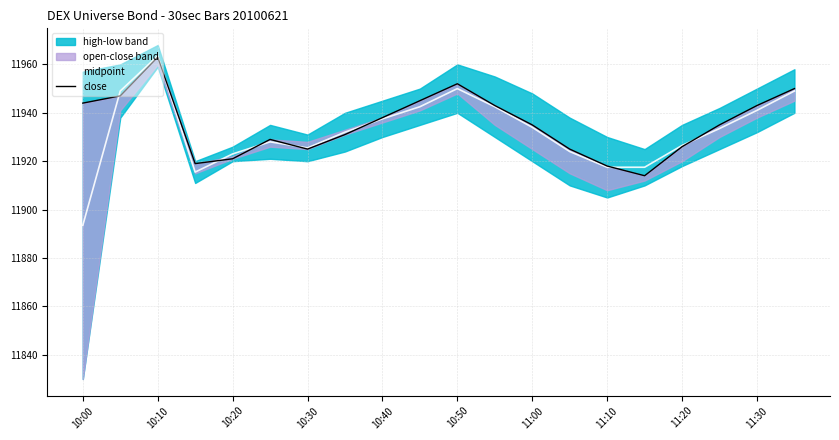

Is it true that midpoint equals 11926.5 at 11:20?

True